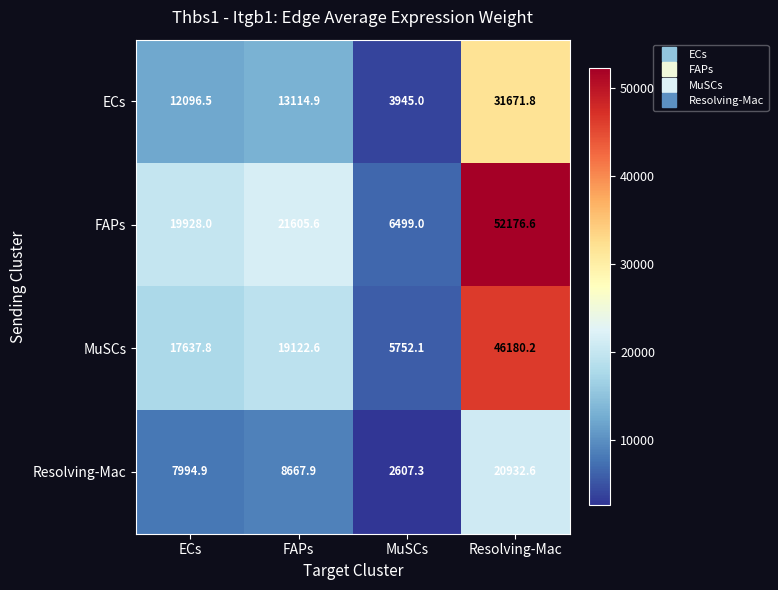

At which category does the chart reach its peak across all series?

Resolving-Mac